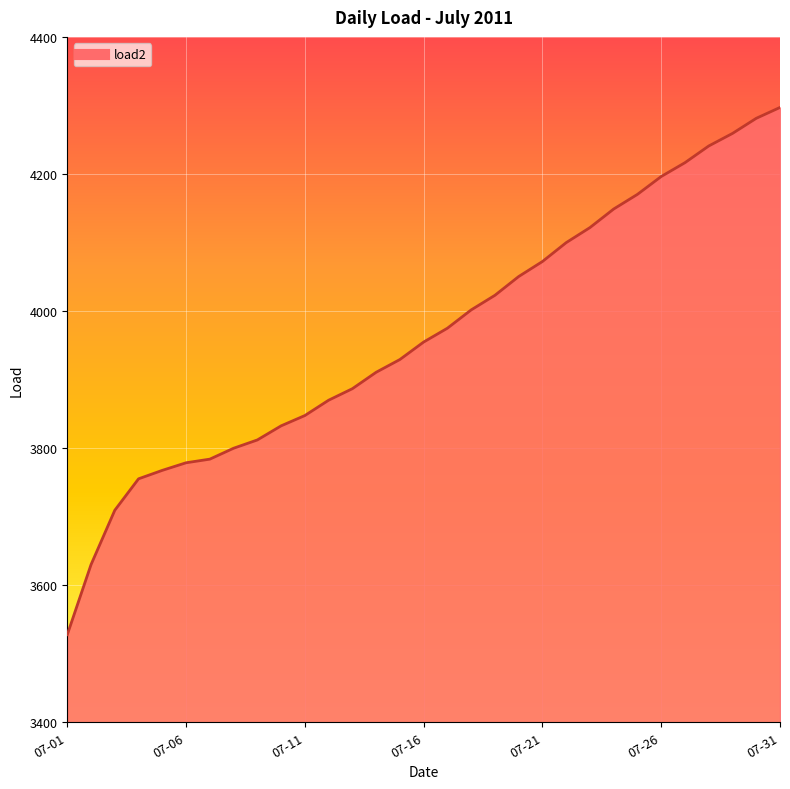

Reading right to left, transcribe all the data shown in this chart.

4297.1	4281.2	4259.2	4240.8	4216.5	4196.3	4170.3	4148.9	4121.8	4099.8	4072.3	4050.4	4023.0	4001.7	3975.0	3954.8	3929.3	3910.7	3886.7	3869.9	3847.6	3832.5	3812.0	3799.9	3784.0	3778.7	3767.6	3755.3	3709.4	3630.1	3527.9